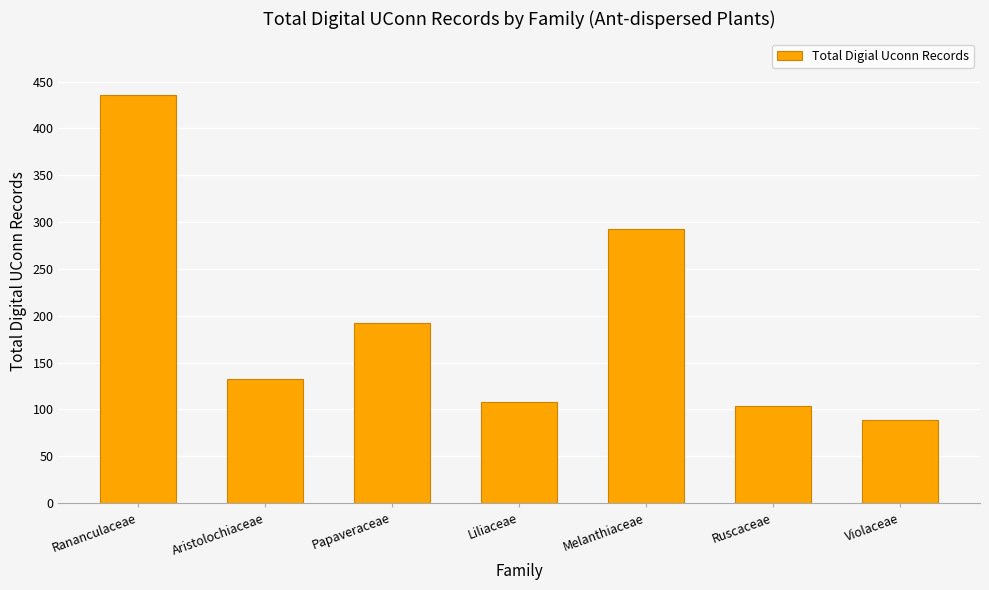

What value does the data have at Papaveraceae?

192